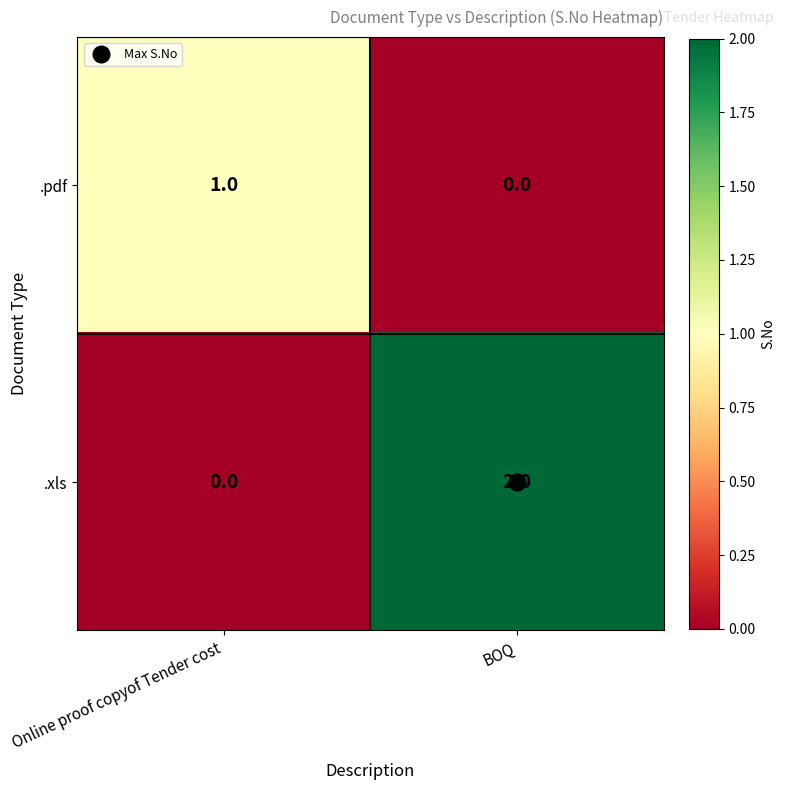

At which label is .xls closest to 1?

Online proof copyof Tender cost